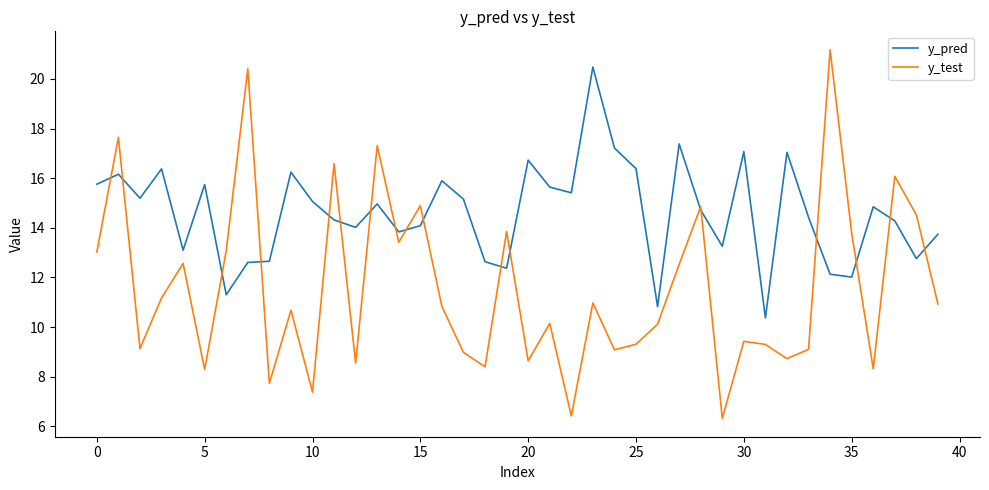

Which series has the widest spread of values?

y_test